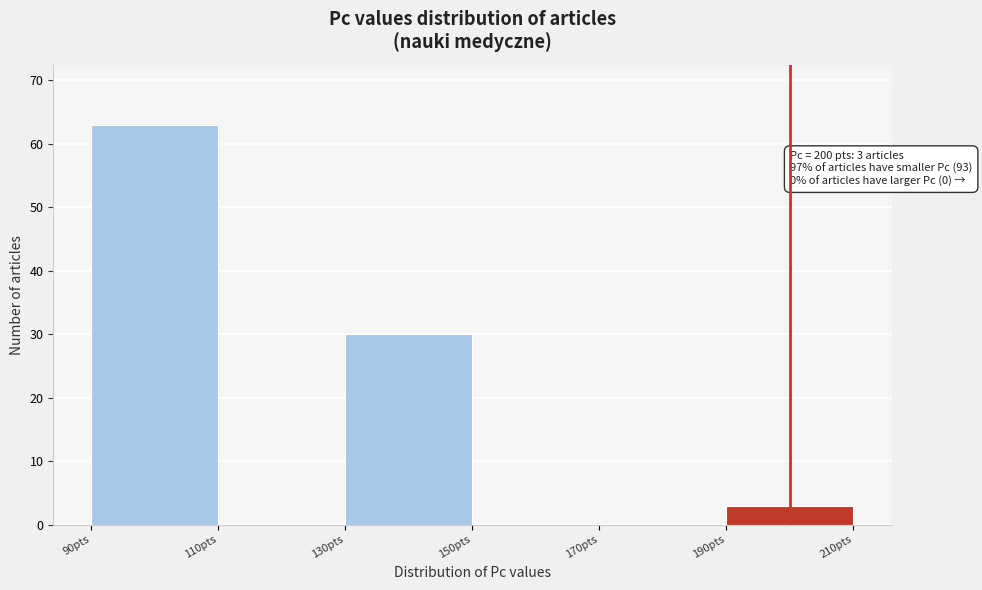

Over which range of the x-axis is the bar tallest?

90 to 110